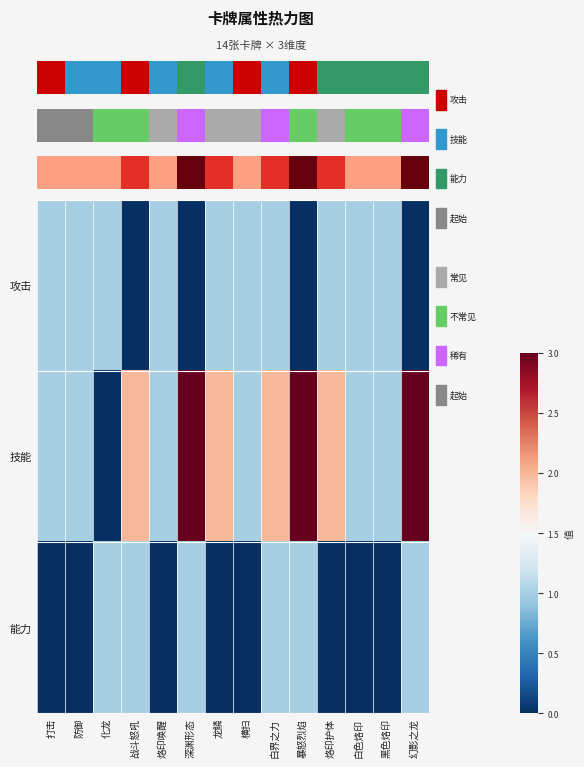

What is the greatest value displayed?

3